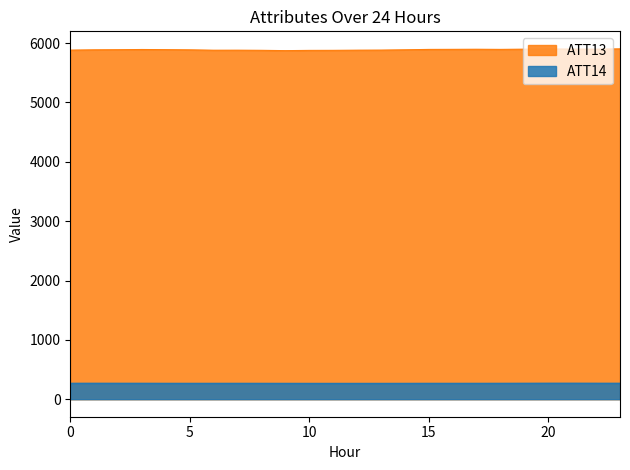

Which series changed the most between 7 and 11?

ATT13